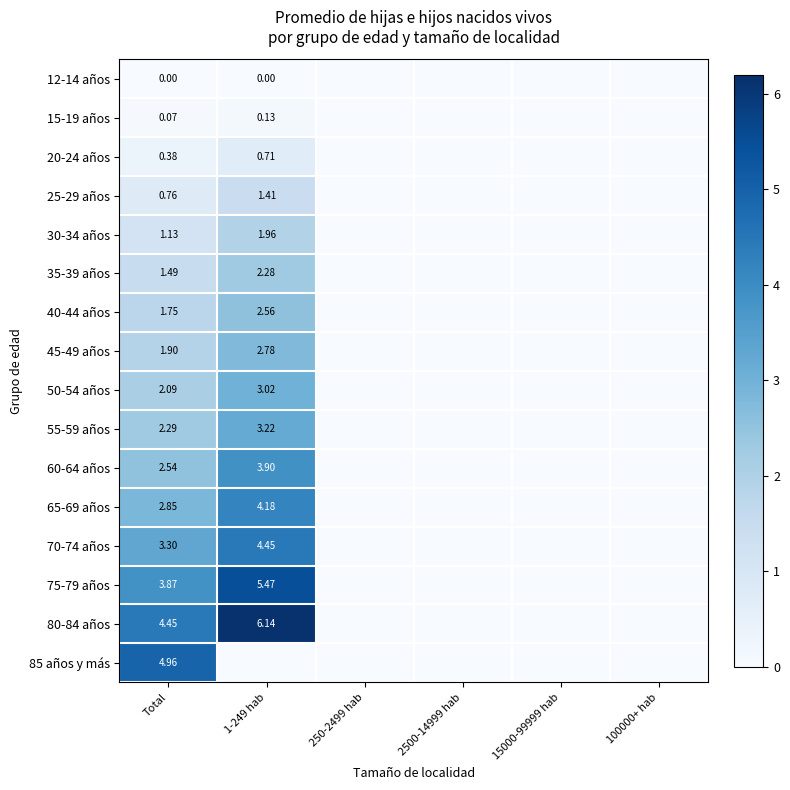

What is the sum of all 40-44 años values?

4.3